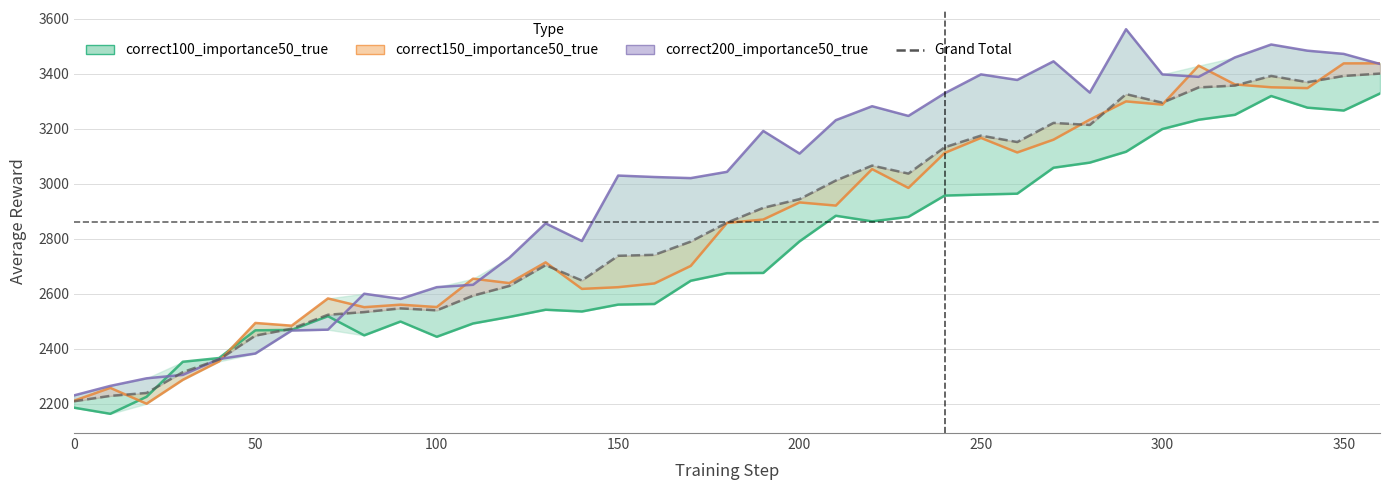

What is the average value of the correct150_importance50_true series?

2851.1